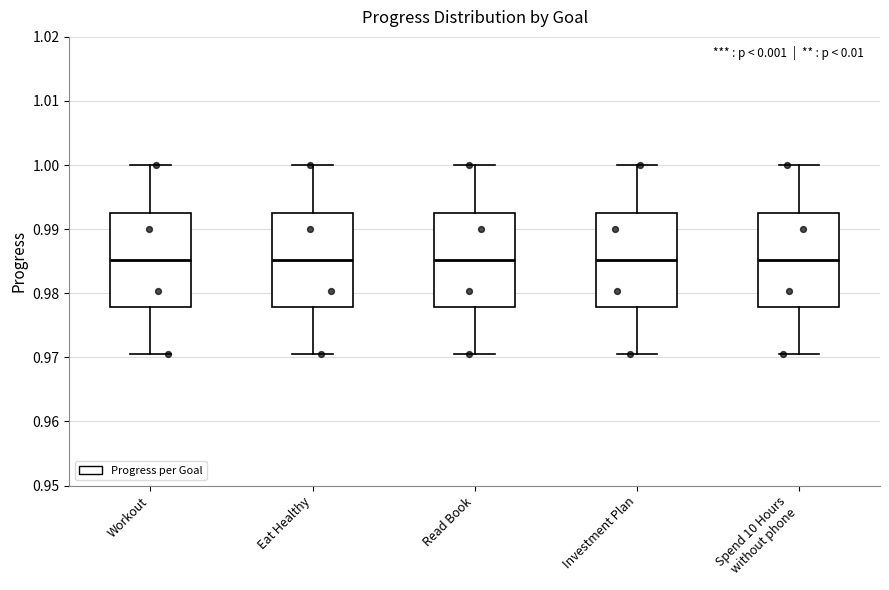

Reading left to right, read every box against the y-axis: the position of its median line, the range the box covers, and the ends of its whiskers. The values are not printed on the chart, so give them approximately, as read against the axis.

Workout: median 0.985, box 0.978 to 0.993, whiskers 0.971 to 1.000
Eat Healthy: median 0.985, box 0.978 to 0.993, whiskers 0.971 to 1.000
Read Book: median 0.985, box 0.978 to 0.993, whiskers 0.971 to 1.000
Investment Plan: median 0.985, box 0.978 to 0.993, whiskers 0.971 to 1.000
Spend 10 Hours without phone: median 0.985, box 0.978 to 0.993, whiskers 0.971 to 1.000